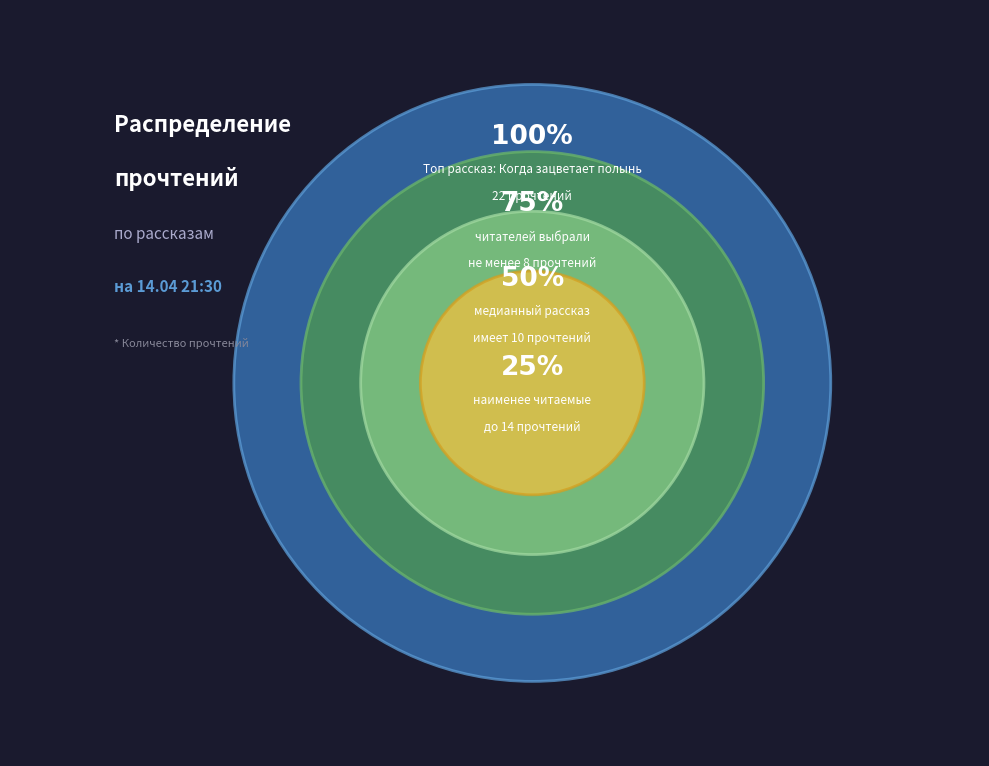

The Возвращение домой в СССР slice represents 20% of the pie. True or false?

False